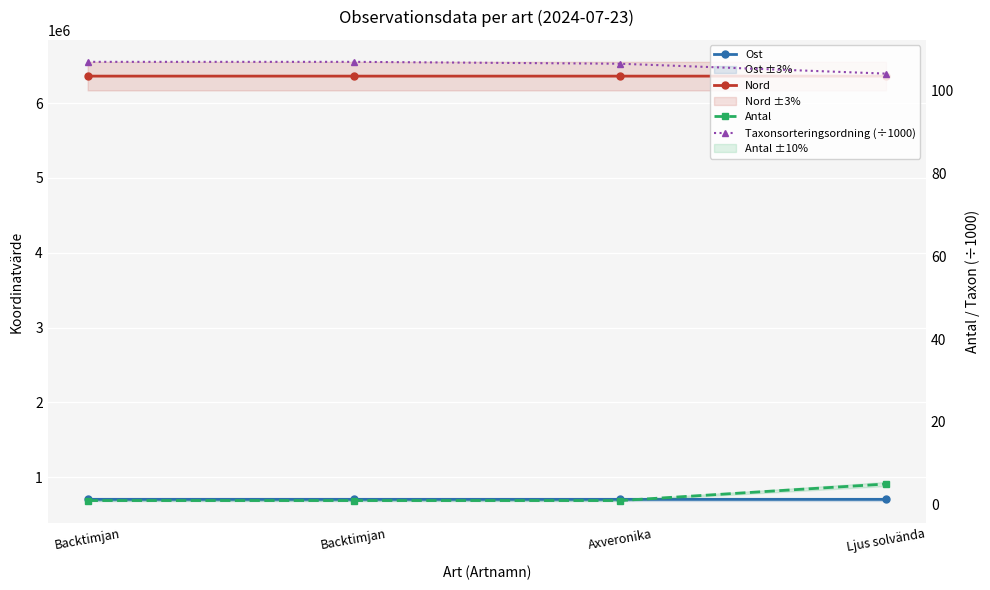

Where is Antal nearest to the value 3?

Backtimjan